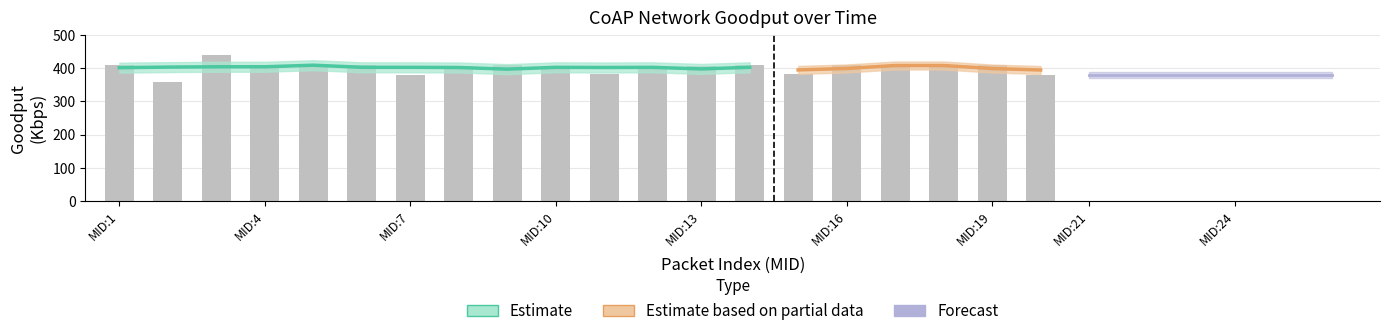

What is the value of the 18th bar from the left?

407.9